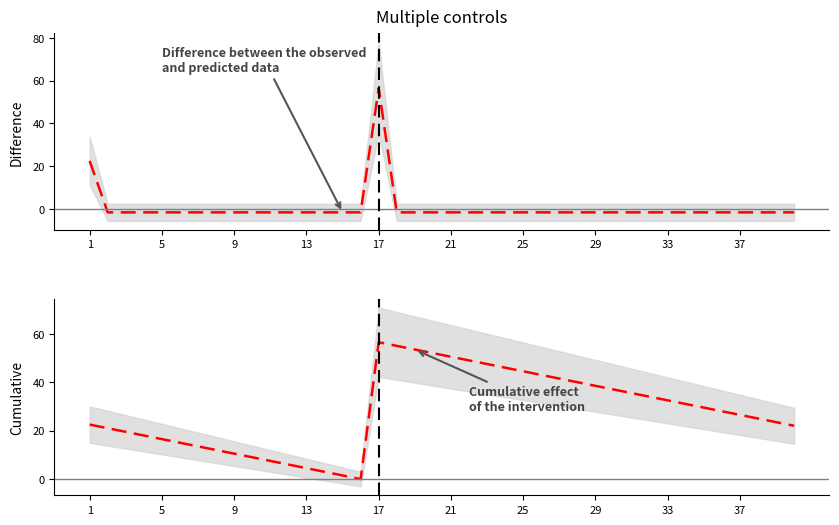

Does the chart display data point markers on the line(s)?

No